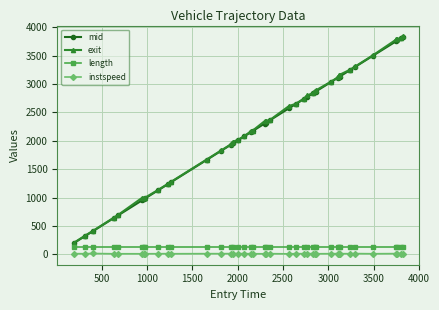

At how many categories does at least one series exceed 852?

35